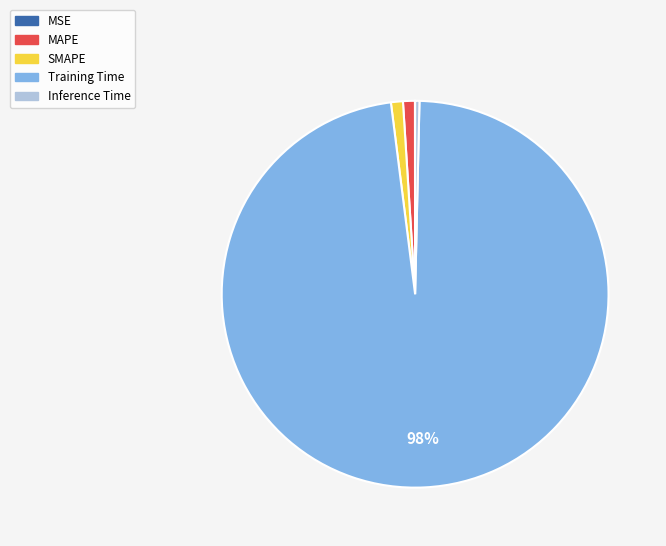

Is it true that Inference Time is 6% of the pie?

False